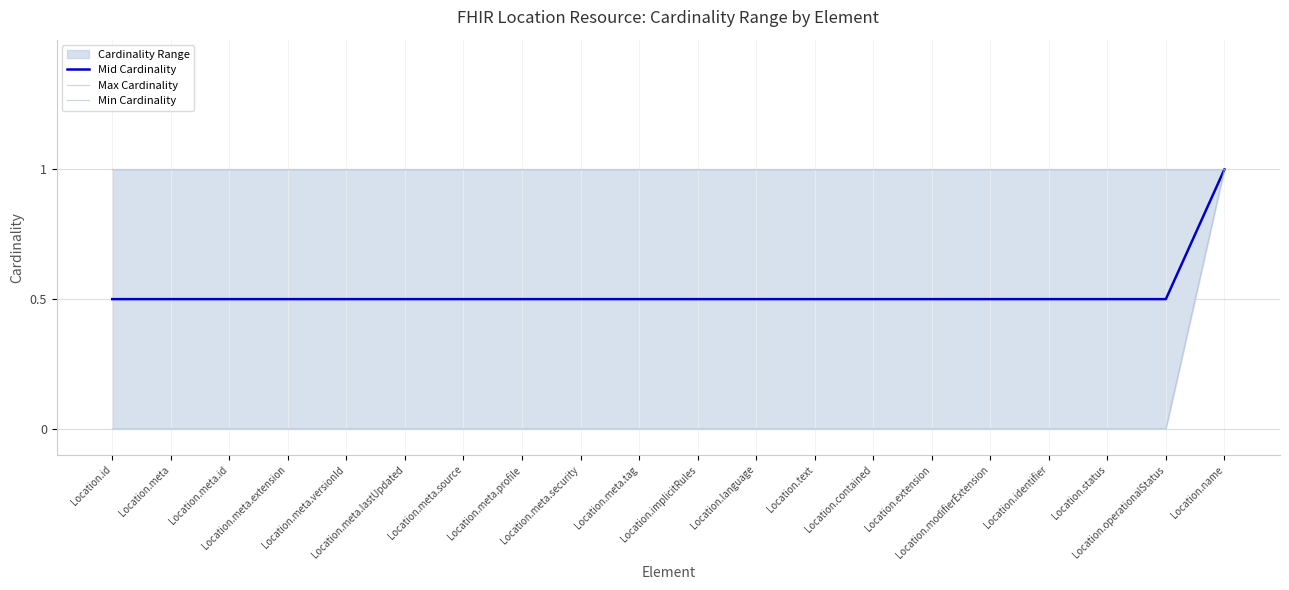

What is the label of the 8th point from the right?

Location.text